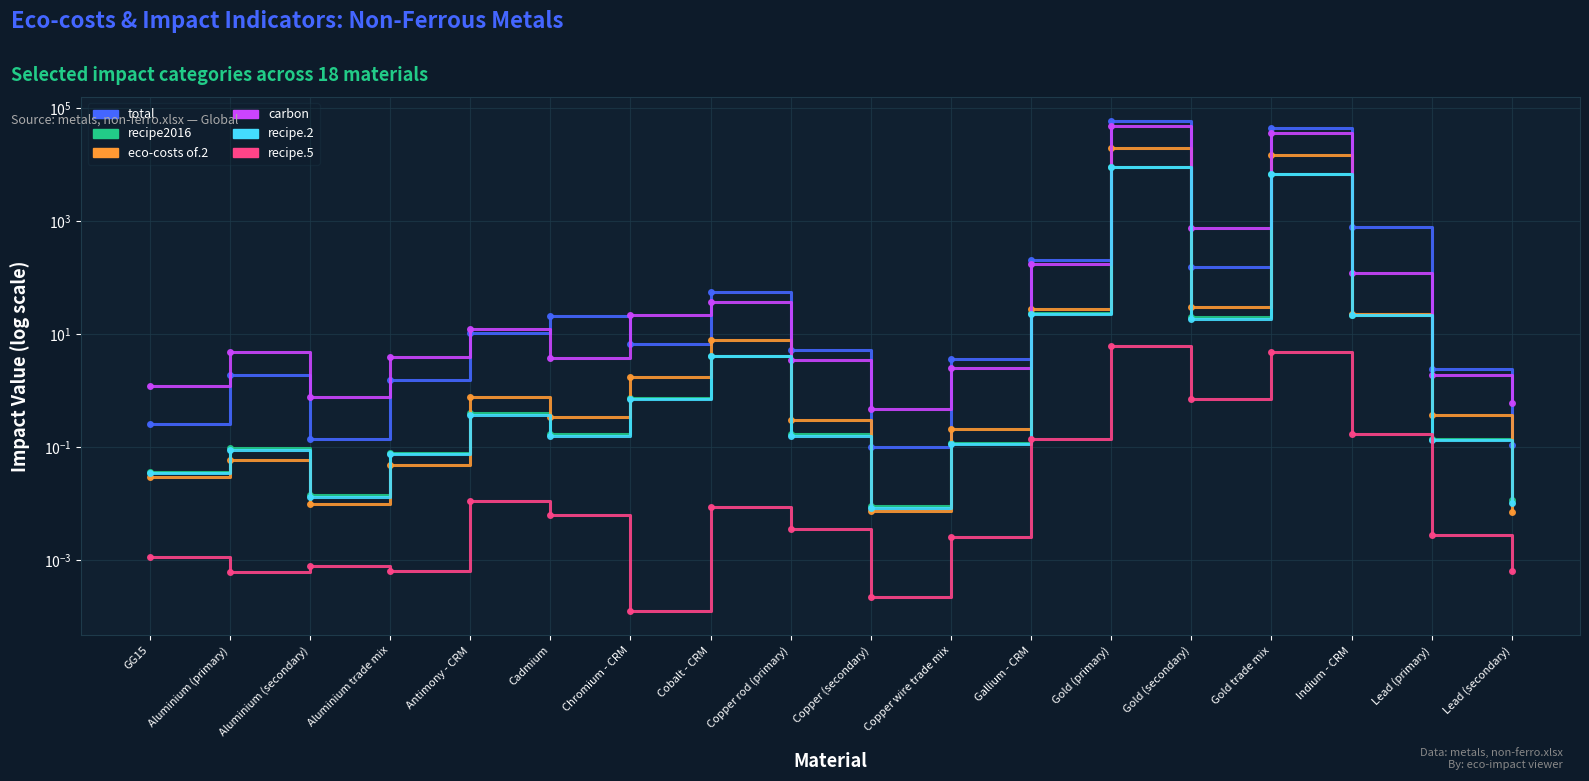

What is the difference between the maximum and minimum values in the recipe.2 series?

8866.3